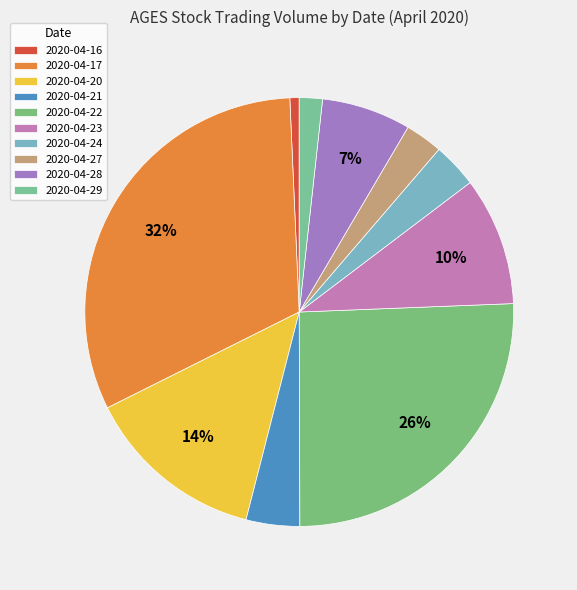

Do 2020-04-28 and 2020-04-21 together represent more than half of the pie?

No